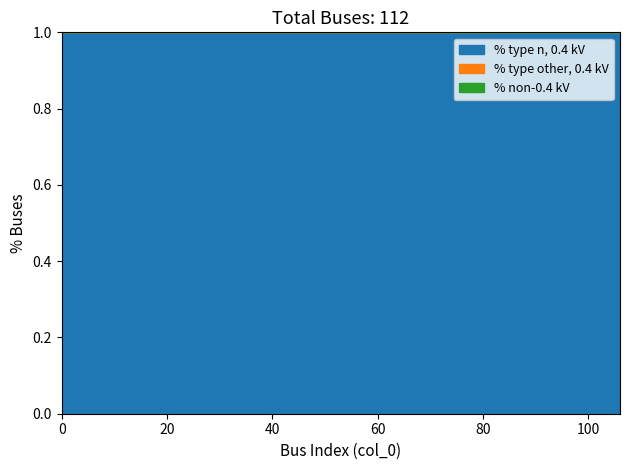

Does the chart display data point markers on the line(s)?

No